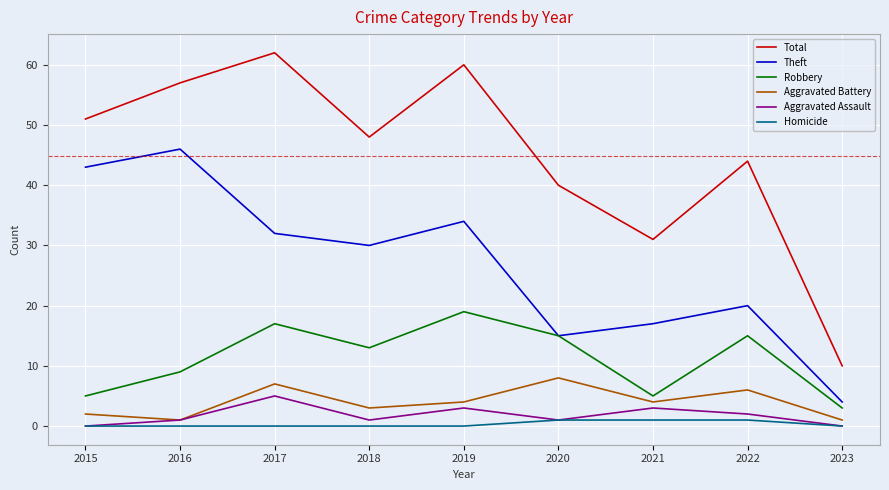

Reading left to right, transcribe all the data shown in this chart.

Total: 51	57	62	48	60	40	31	44	10
Theft: 43	46	32	30	34	15	17	20	4
Robbery: 5	9	17	13	19	15	5	15	3
Aggravated Battery: 2	1	7	3	4	8	4	6	1
Aggravated Assault: 0	1	5	1	3	1	3	2	0
Homicide: 0	0	0	0	0	1	1	1	0